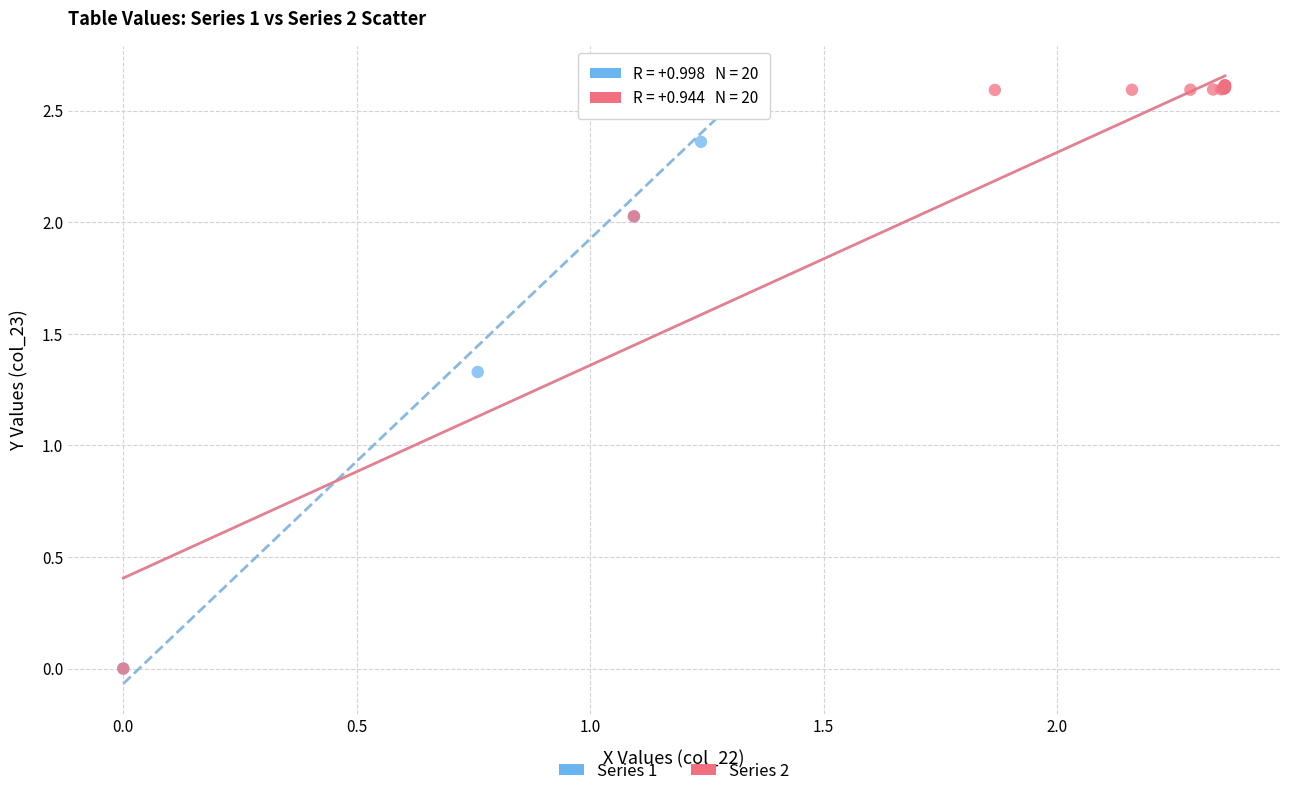

Which series has the widest spread of Y values?

Series 2